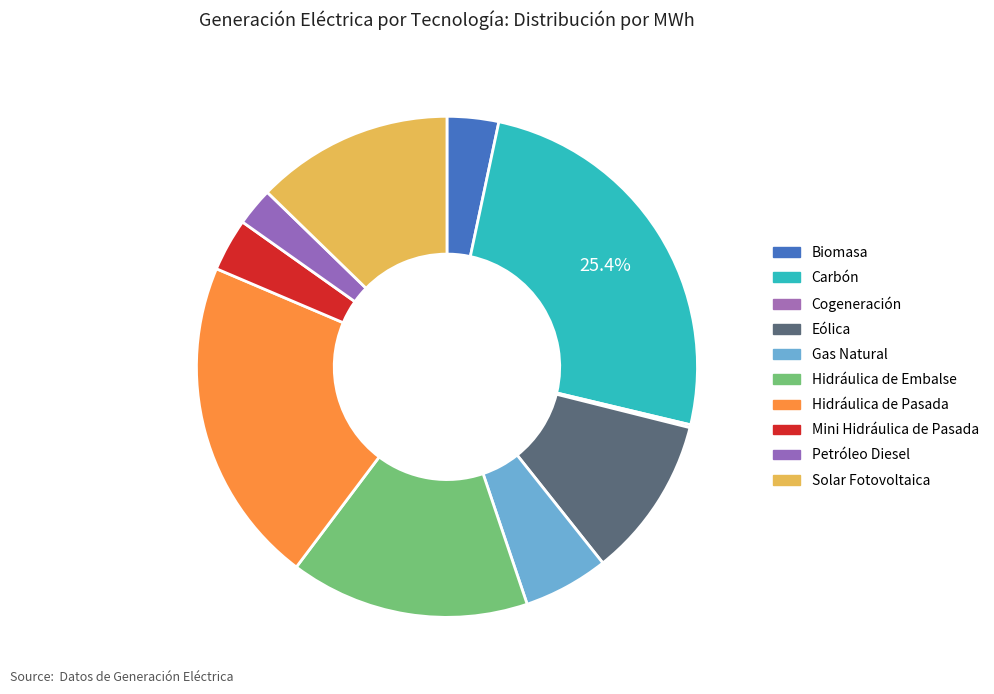

To the nearest percent, what is the combined percentage of Biomasa and Cogeneración?

4%